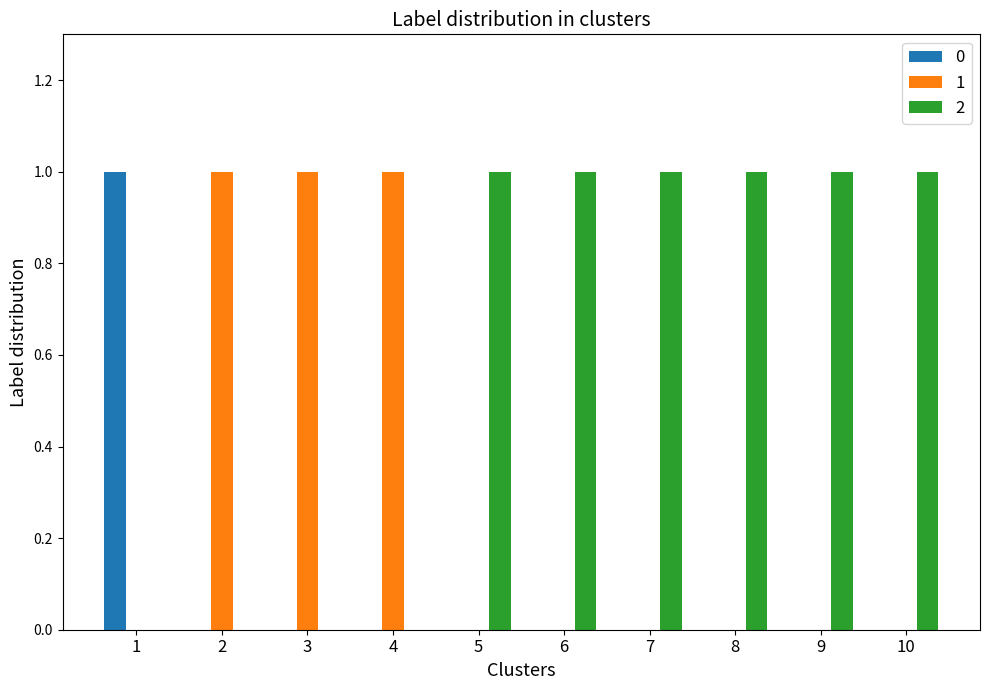

The 1 series shows 0 at 4. True or false?

False